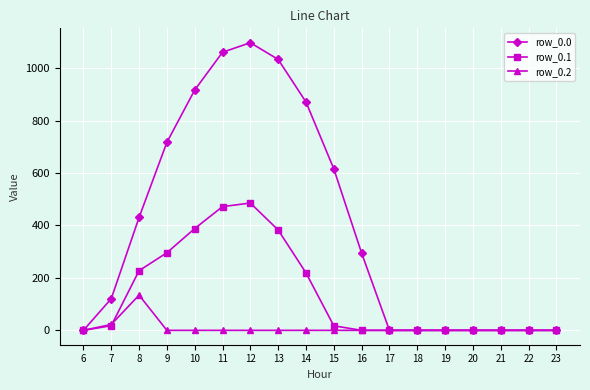

Is the value of row_0.1 at 10 greater than the value of row_0.2 at 12?

Yes